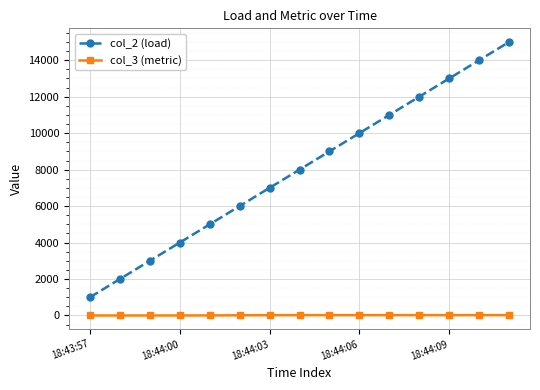

What are all the series names shown in the legend?

col_2 (load), col_3 (metric)